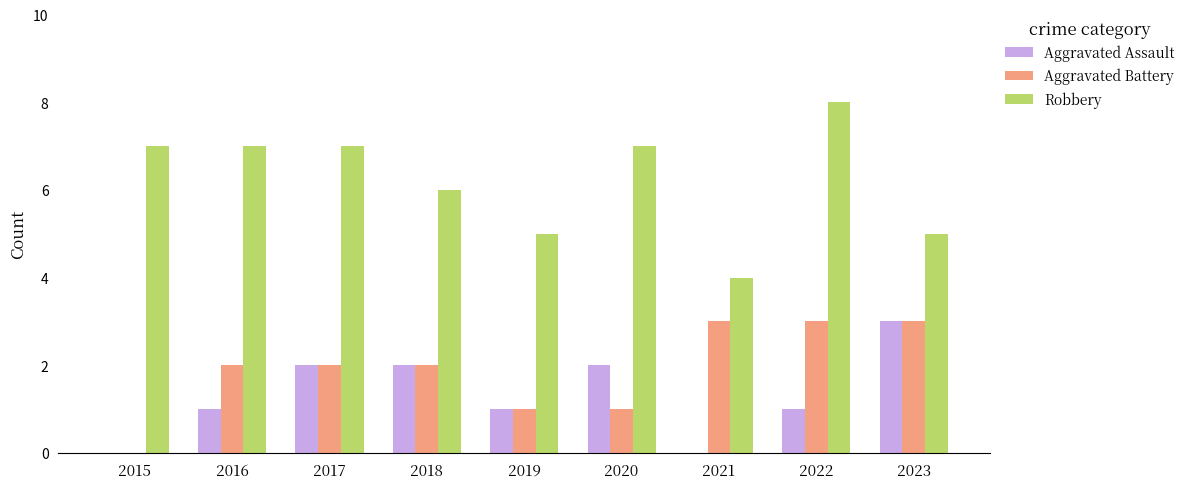

What are all the series names shown in the legend?

Aggravated Assault, Aggravated Battery, Robbery